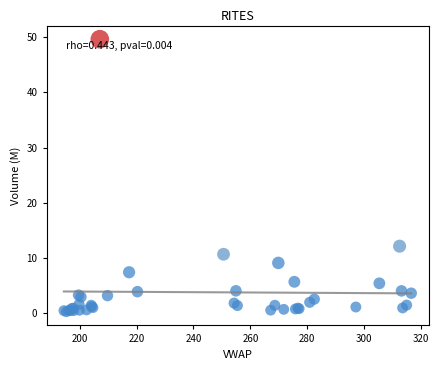

What Y value in the scatter plot is closest to 24?

12.1